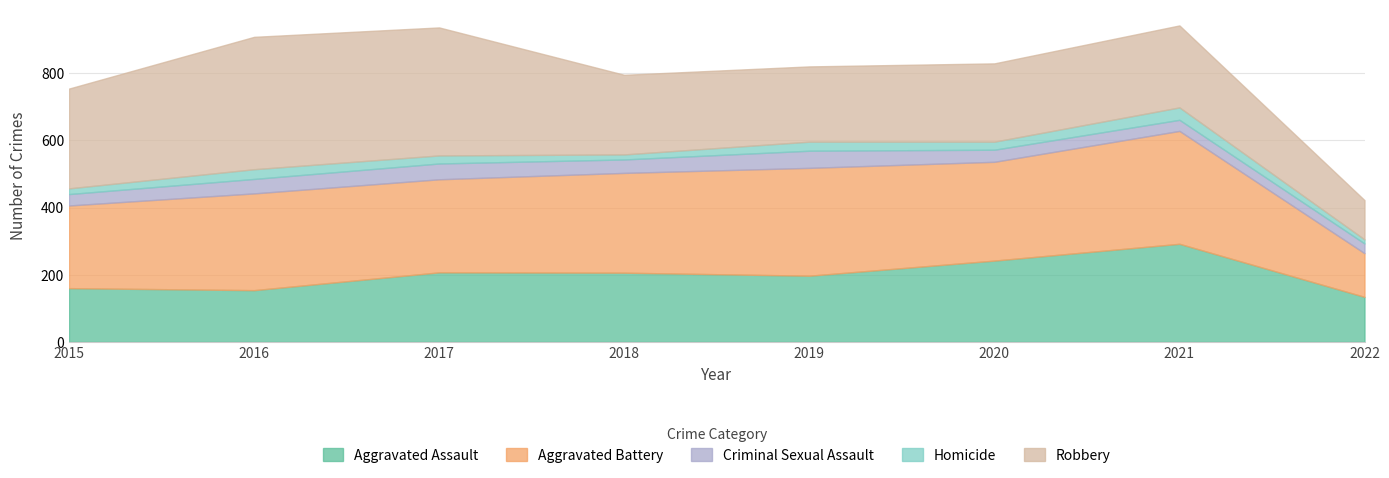

What is the value of the Criminal Sexual Assault point at the 3rd from the left?

47